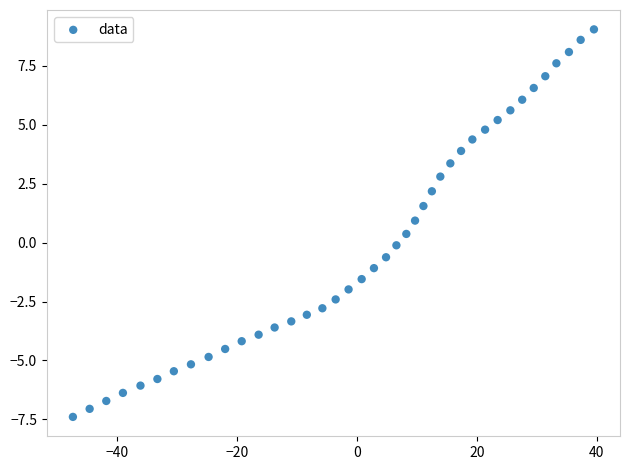

What is the range of Y values (max minus min)?

16.4